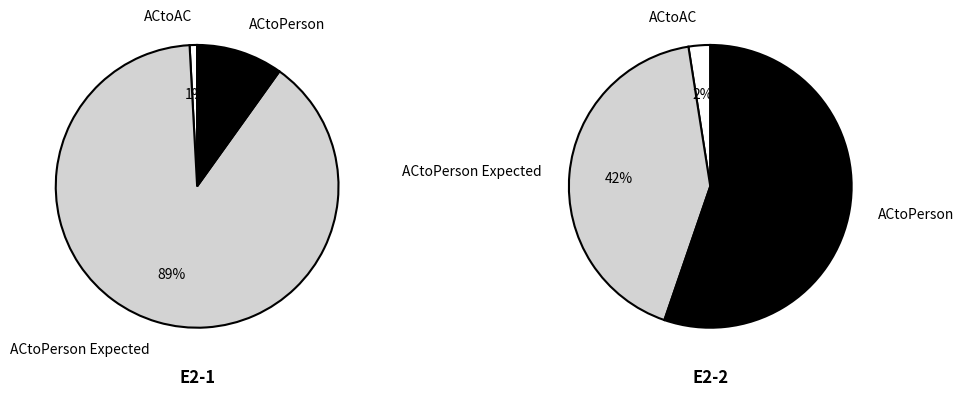

True or false: 0 accounts for 50% of the total.

False